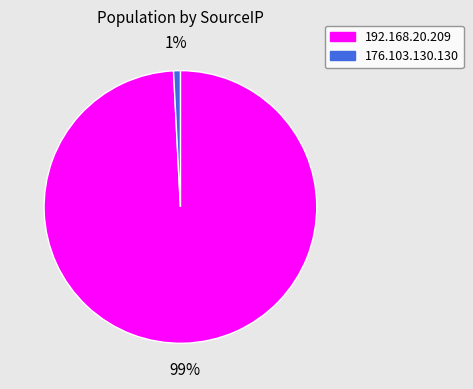

How many slices are in this pie chart?

2